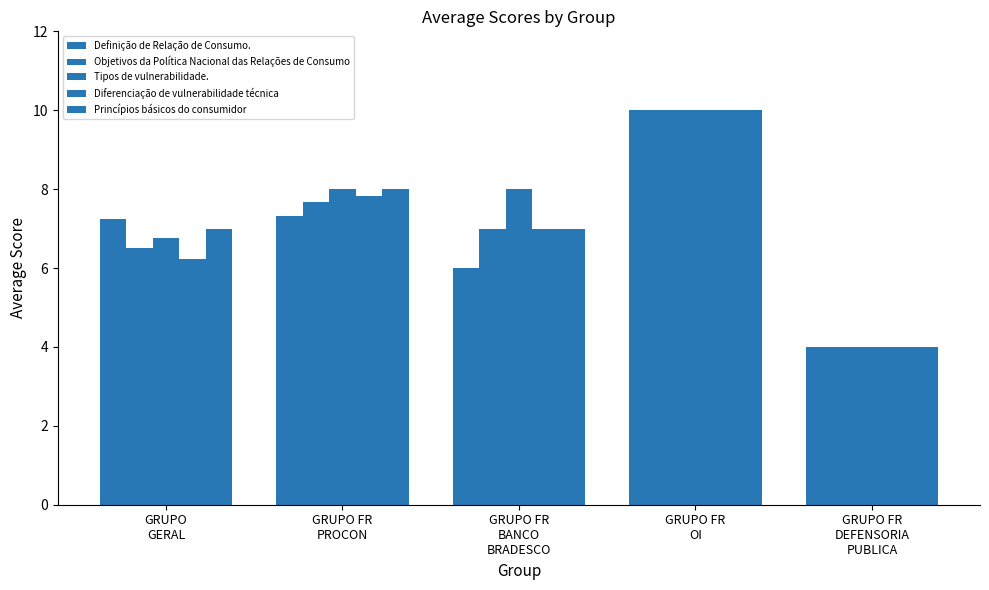

Reading left to right, transcribe all the data shown in this chart.

Definição de Relação de Consumo.: GRUPO
GERAL=7.2	GRUPO FR
PROCON=7.3	GRUPO FR
BANCO
BRADESCO=6.0	GRUPO FR
OI=10.0	GRUPO FR
DEFENSORIA
PUBLICA=4.0
Objetivos da Política Nacional das Relações de Consumo: GRUPO
GERAL=6.5	GRUPO FR
PROCON=7.7	GRUPO FR
BANCO
BRADESCO=7.0	GRUPO FR
OI=10.0	GRUPO FR
DEFENSORIA
PUBLICA=4.0
Tipos de vulnerabilidade.: GRUPO
GERAL=6.8	GRUPO FR
PROCON=8.0	GRUPO FR
BANCO
BRADESCO=8.0	GRUPO FR
OI=10.0	GRUPO FR
DEFENSORIA
PUBLICA=4.0
Diferenciação de vulnerabilidade técnica: GRUPO
GERAL=6.2	GRUPO FR
PROCON=7.8	GRUPO FR
BANCO
BRADESCO=7.0	GRUPO FR
OI=10.0	GRUPO FR
DEFENSORIA
PUBLICA=4.0
Princípios básicos do consumidor: GRUPO
GERAL=7.0	GRUPO FR
PROCON=8.0	GRUPO FR
BANCO
BRADESCO=7.0	GRUPO FR
OI=10.0	GRUPO FR
DEFENSORIA
PUBLICA=4.0